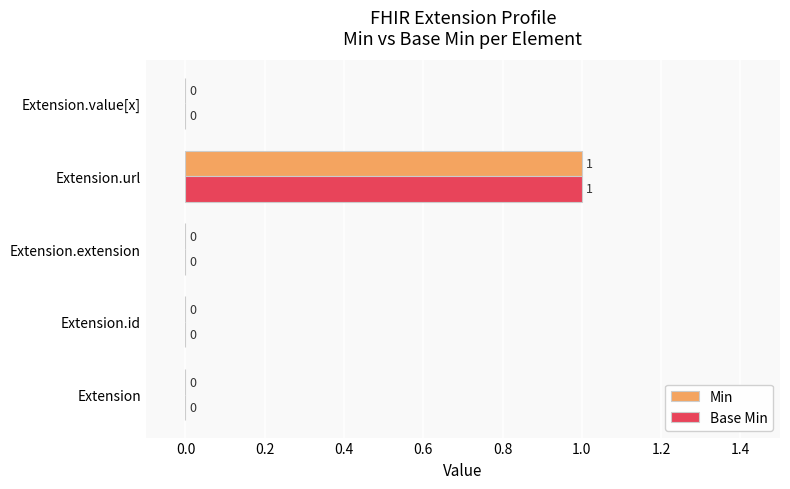

The Base Min series shows 0 at Extension. True or false?

True